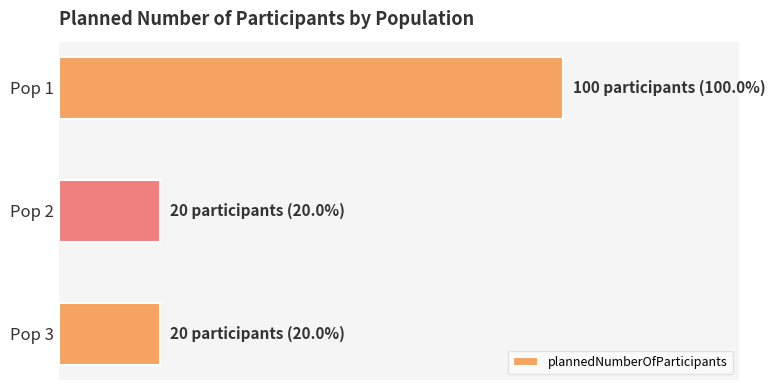

Does the chart contain any negative values?

No